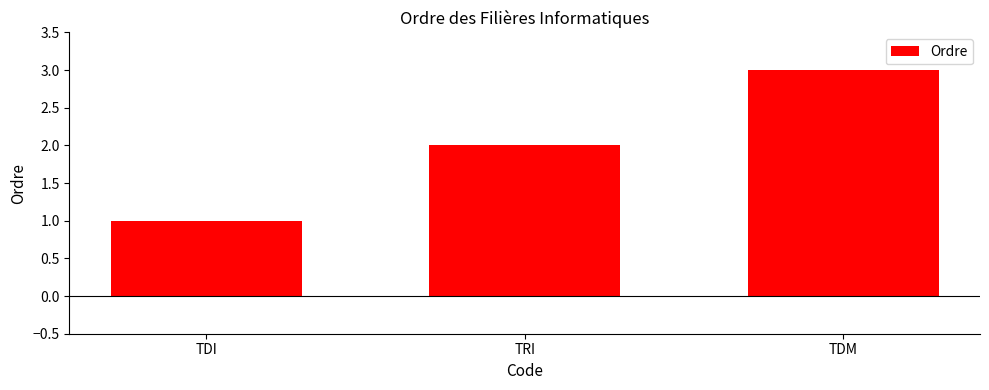

How many categories are shown in the chart?

3